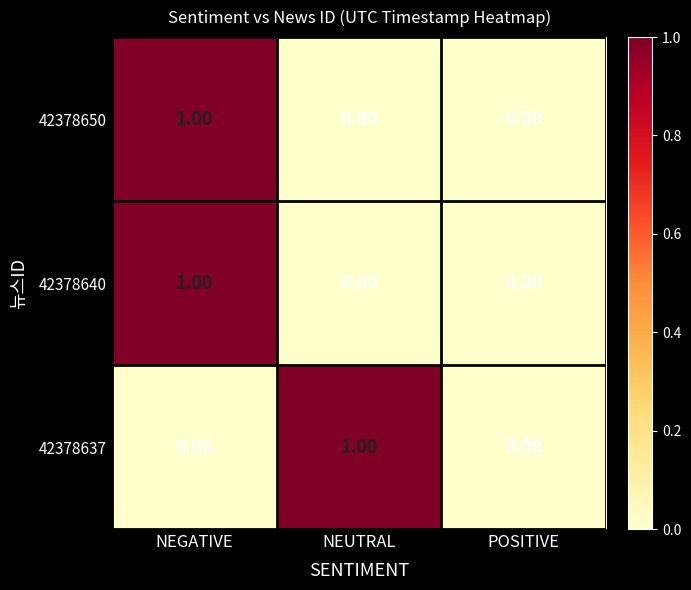

What is the greatest value displayed?

1